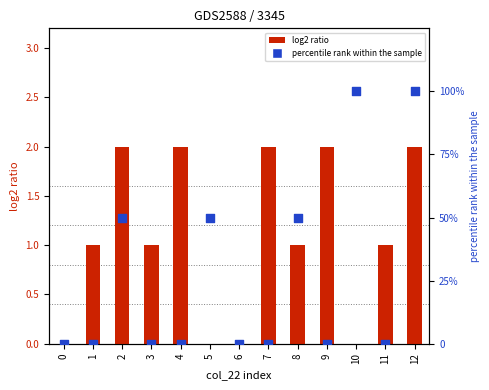

Which series contains the highest Y value?

percentile rank within the sample